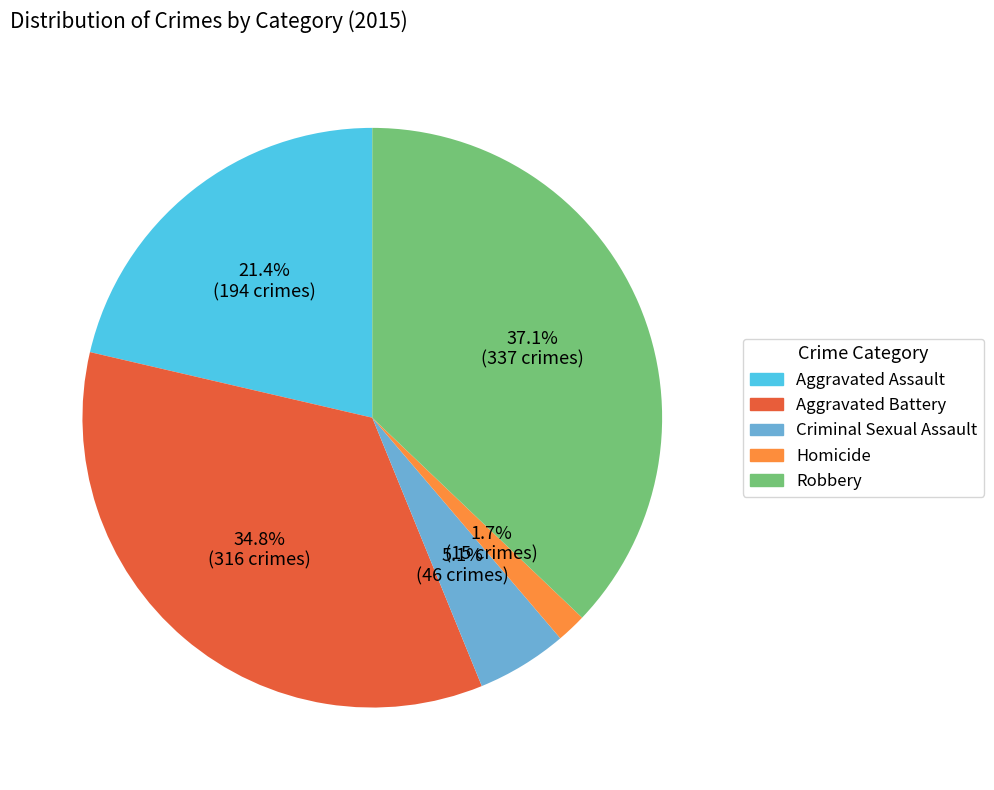

Which has a higher value, Aggravated Assault or Criminal Sexual Assault?

Aggravated Assault